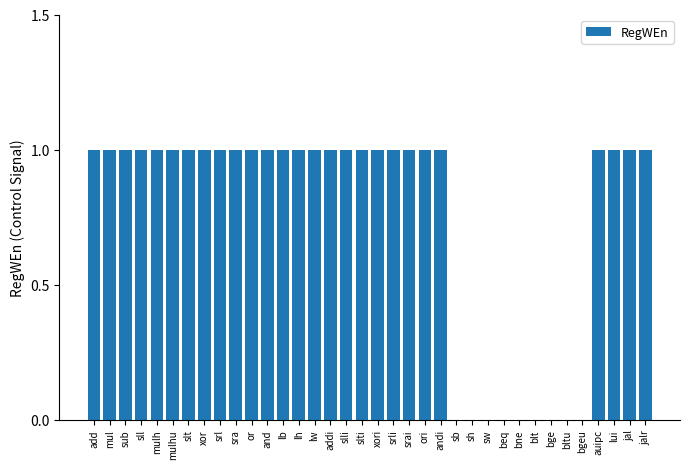

Is it true that the value at jal is 1?

True